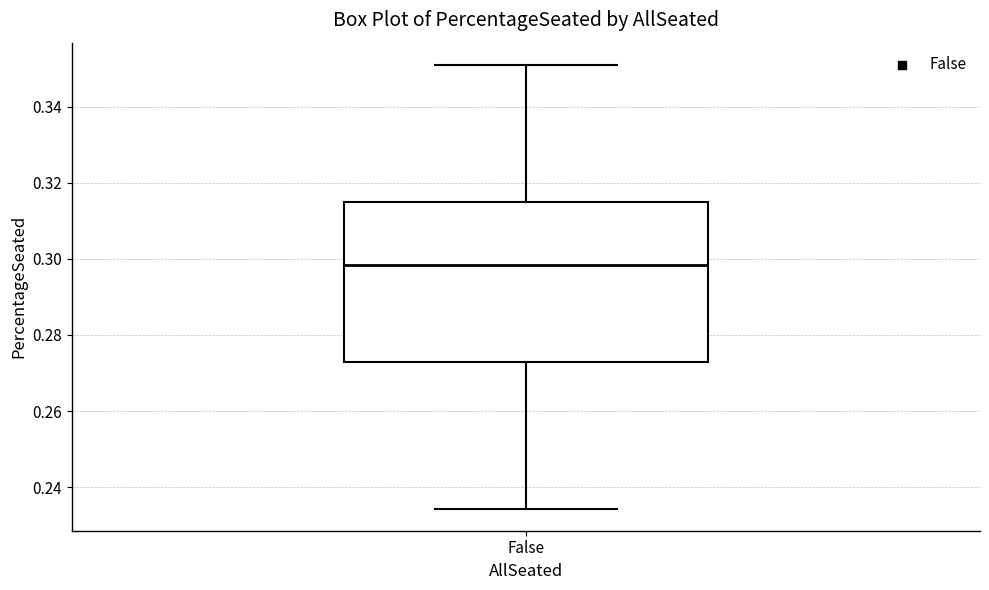

Where does the lower whisker of the box for False end on the y-axis? The values are not printed on the chart, so give them approximately, as read against the axis.

0.234